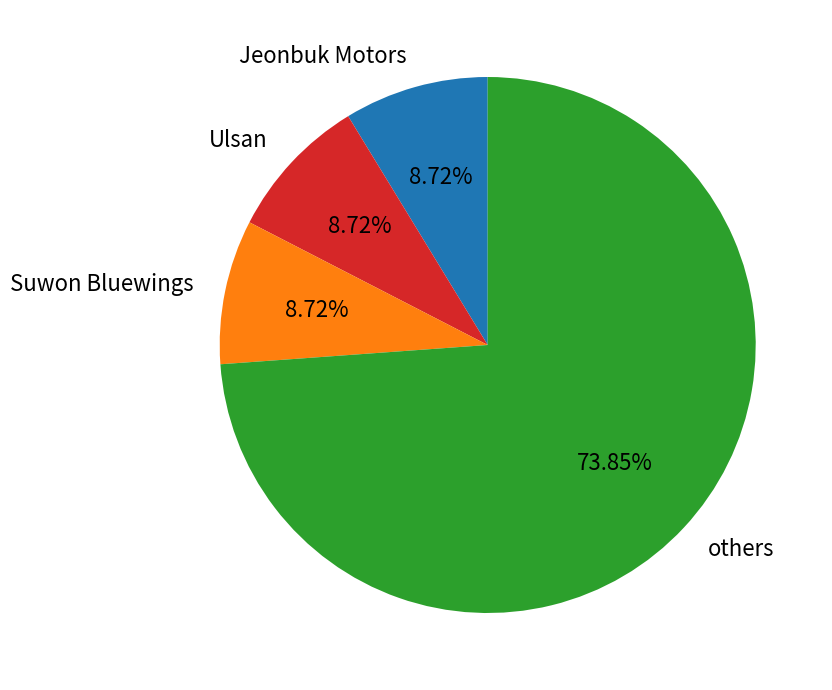

Which slice is the largest?

others